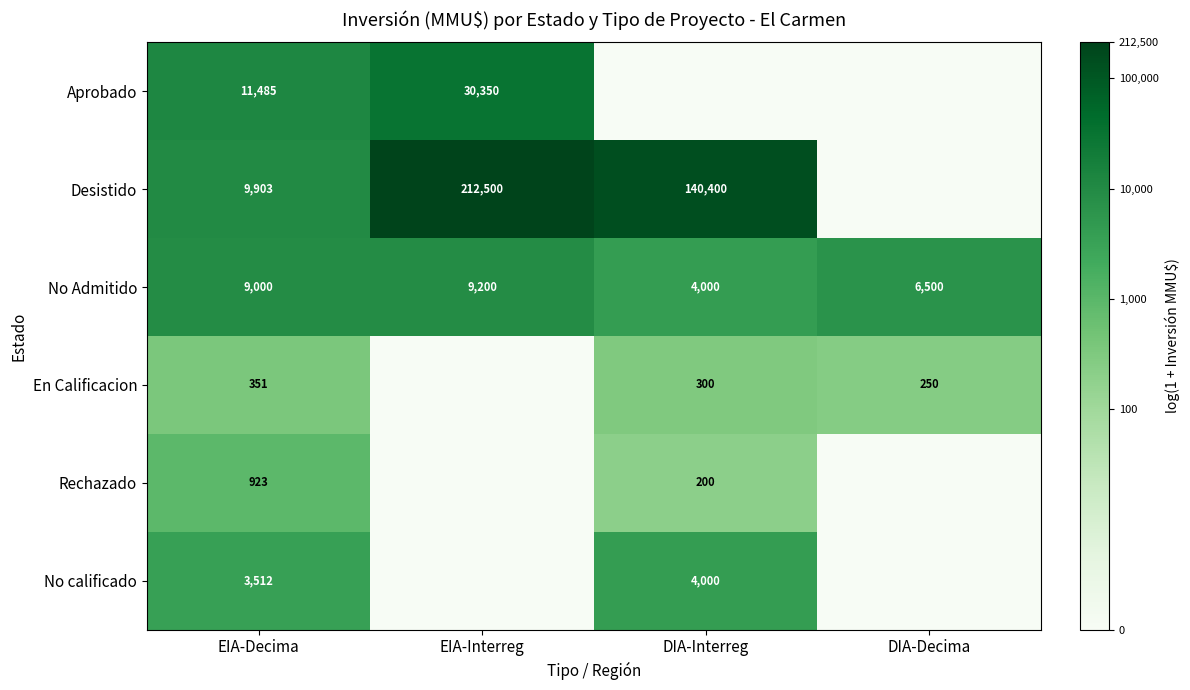

Is the value of En Calificacion at EIA-Decima greater than the value of No Admitido at DIA-Interreg?

No